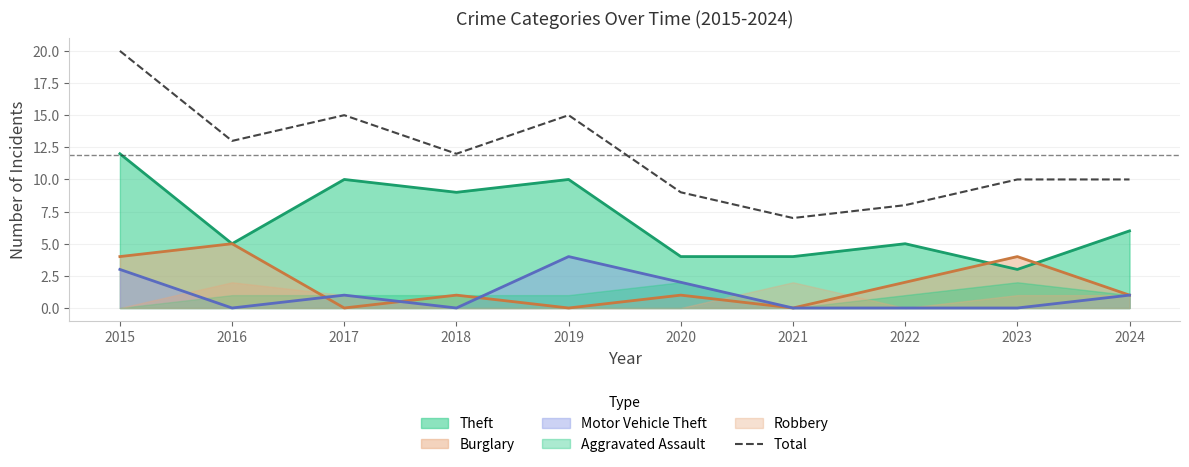

At which label does the data first exceed 12?

2015